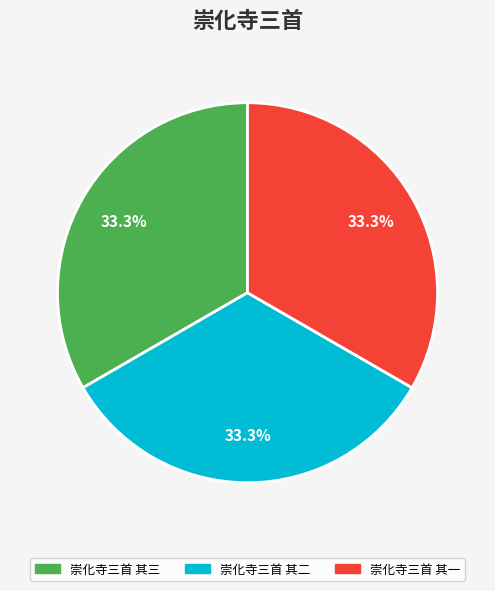

To the nearest percent, what portion does 崇化寺三首 其二 represent?

33%